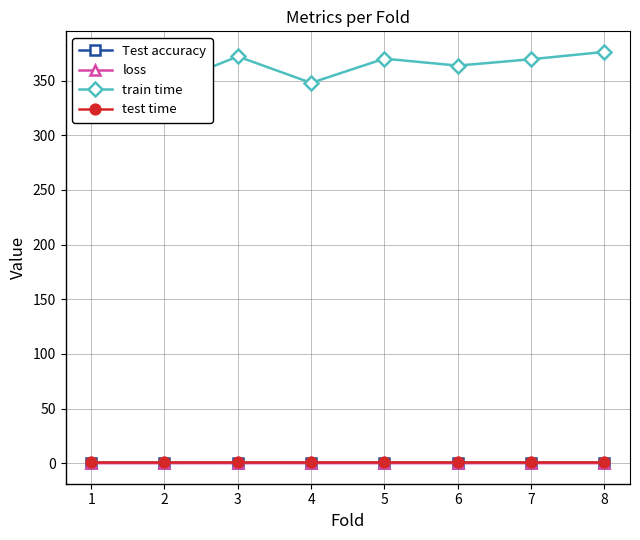

The value of Test accuracy at 3 is 0.4. True or false?

True